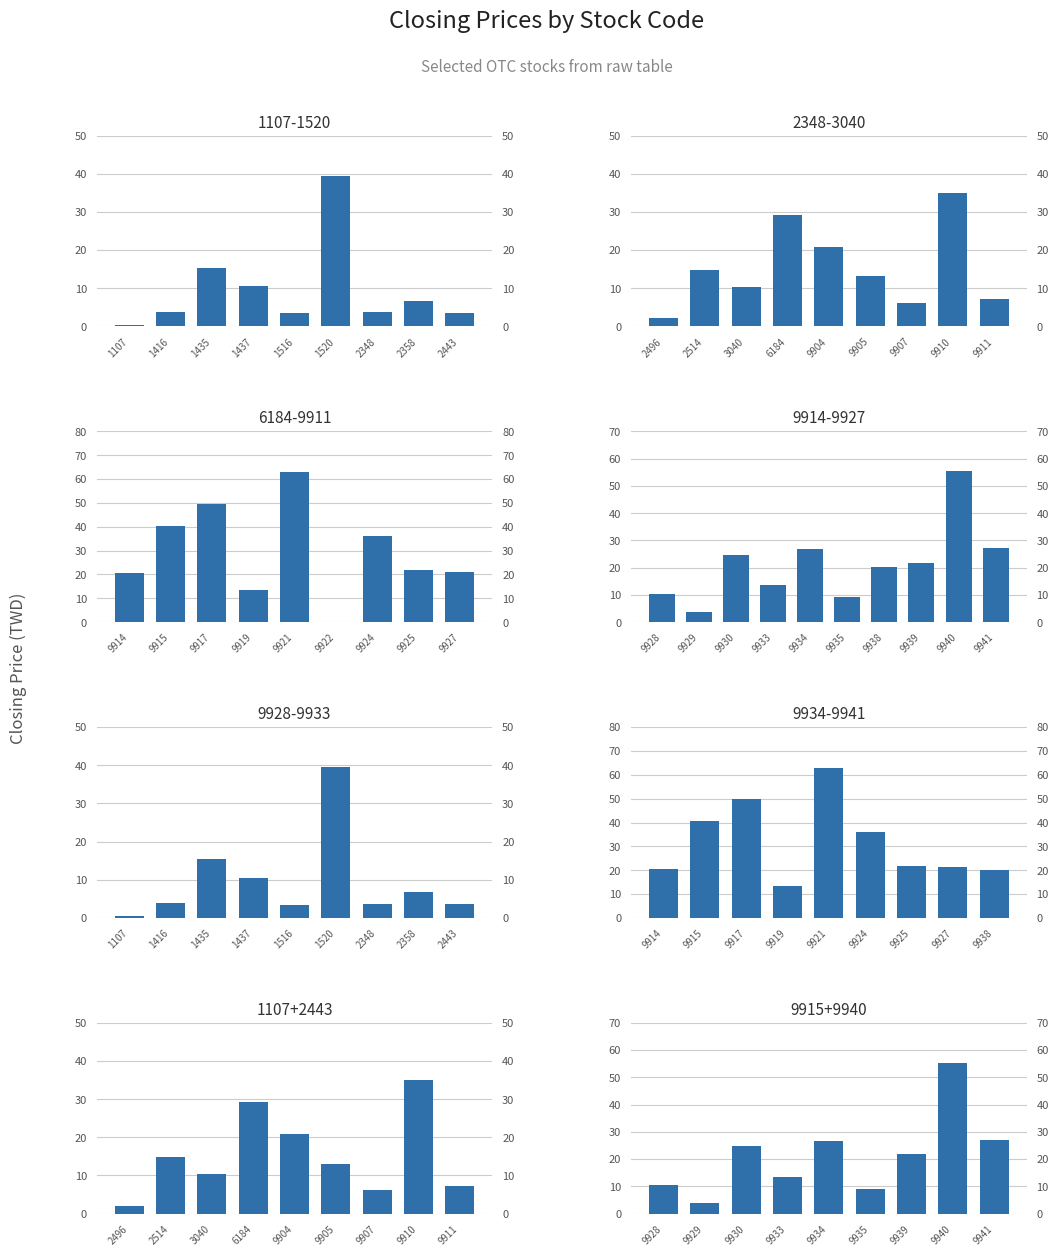

What is the smallest value displayed?

0.3